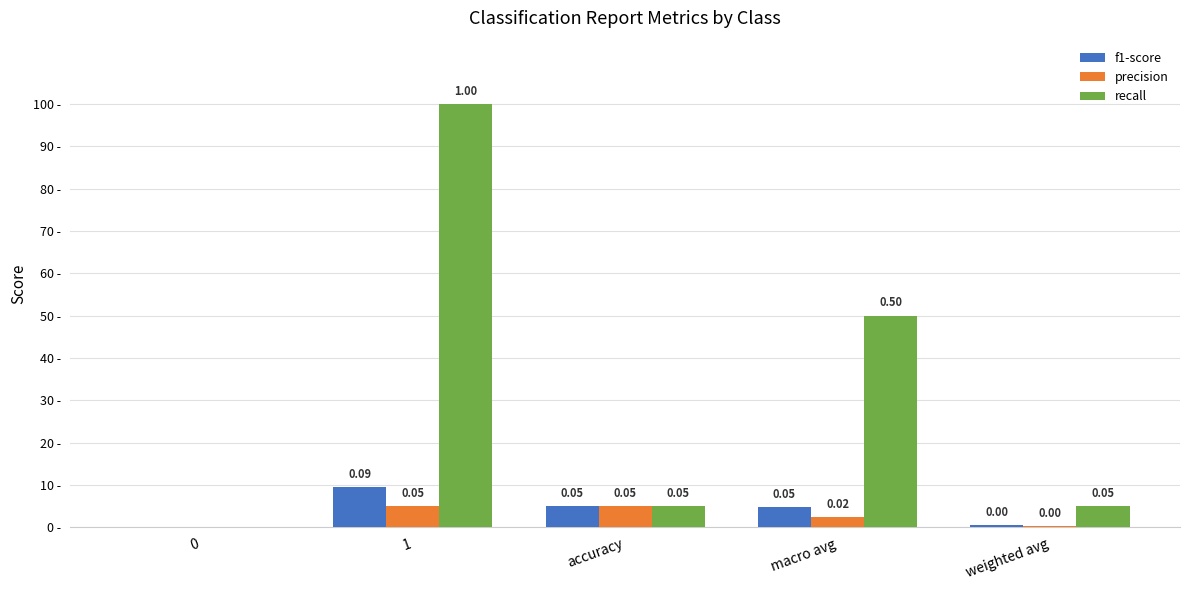

What position from the right is macro avg?

2